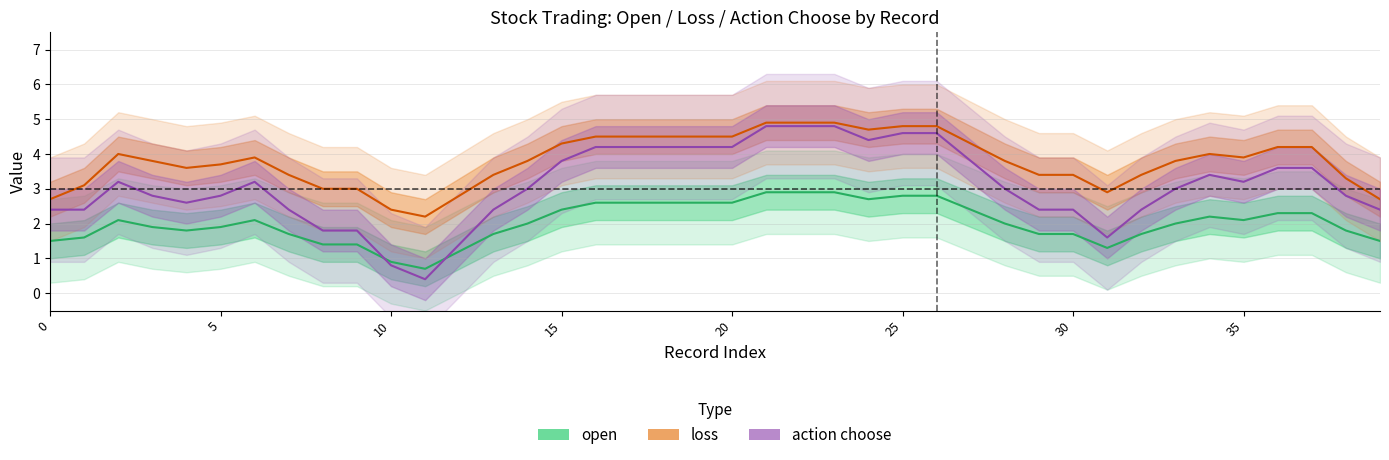

Where is open nearest to the value 1?

10